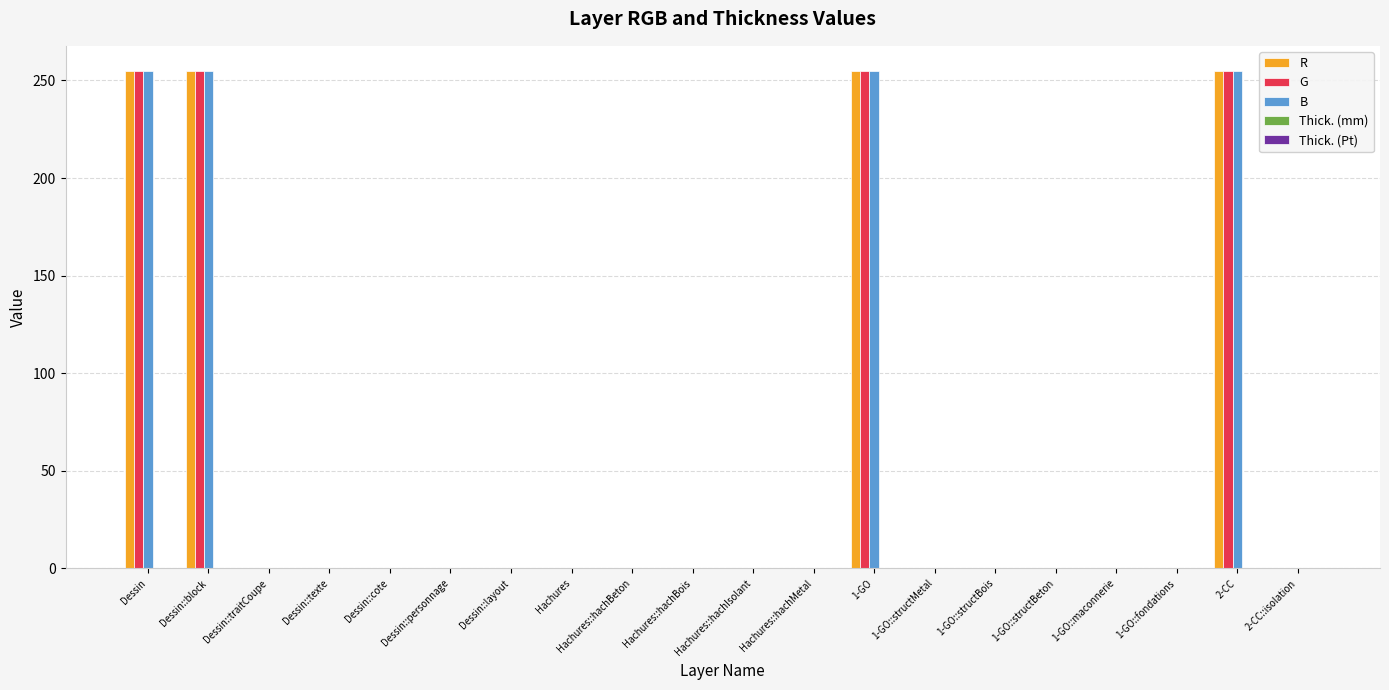

Is the value of G at Dessin::personnage greater than the value of B at Dessin?

No